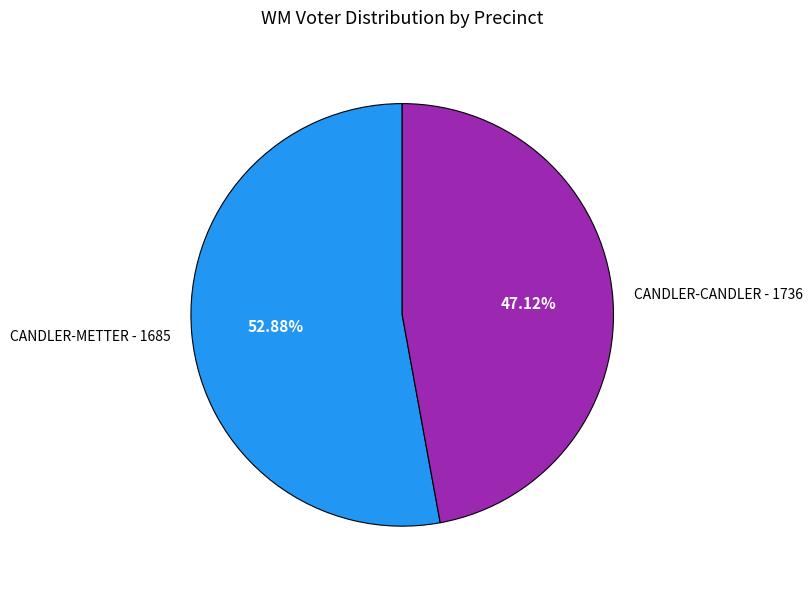

Rank the categories by value from highest to lowest.

CANDLER-METTER - 1685, CANDLER-CANDLER - 1736